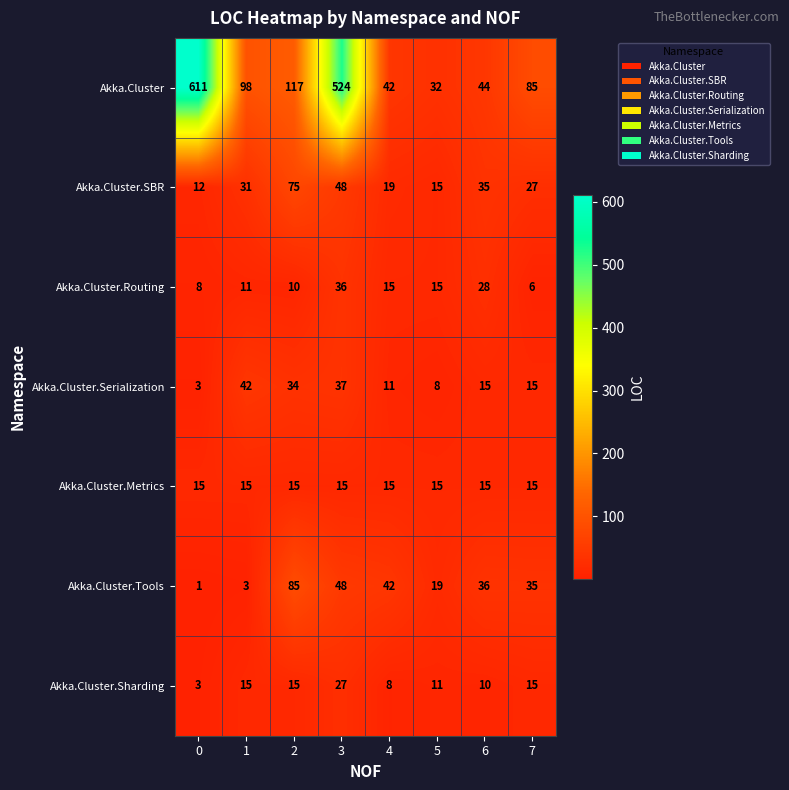

At how many categories does at least one series exceed 82?

5